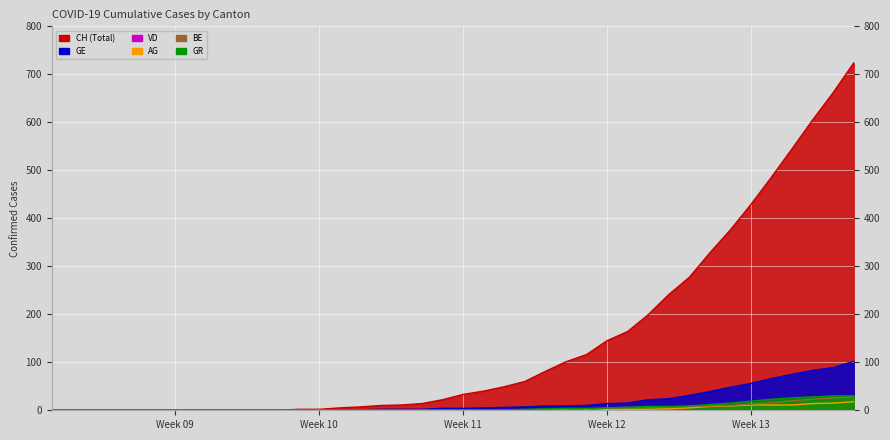

What is the average value of the AG series?

3